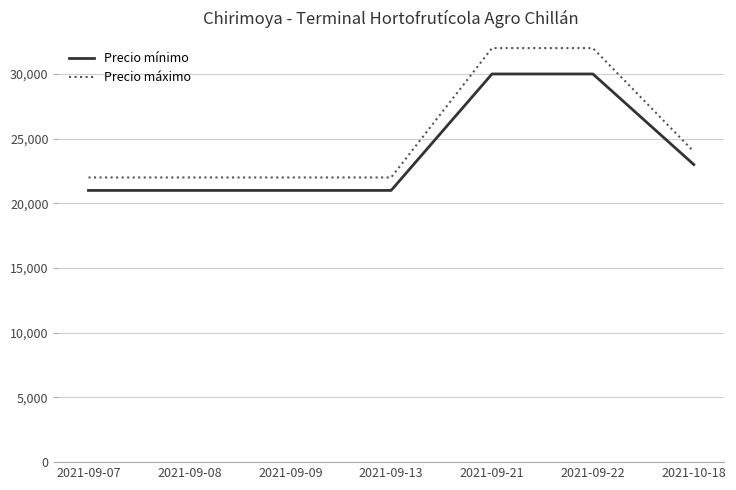

How many distinct data groups are displayed?

2